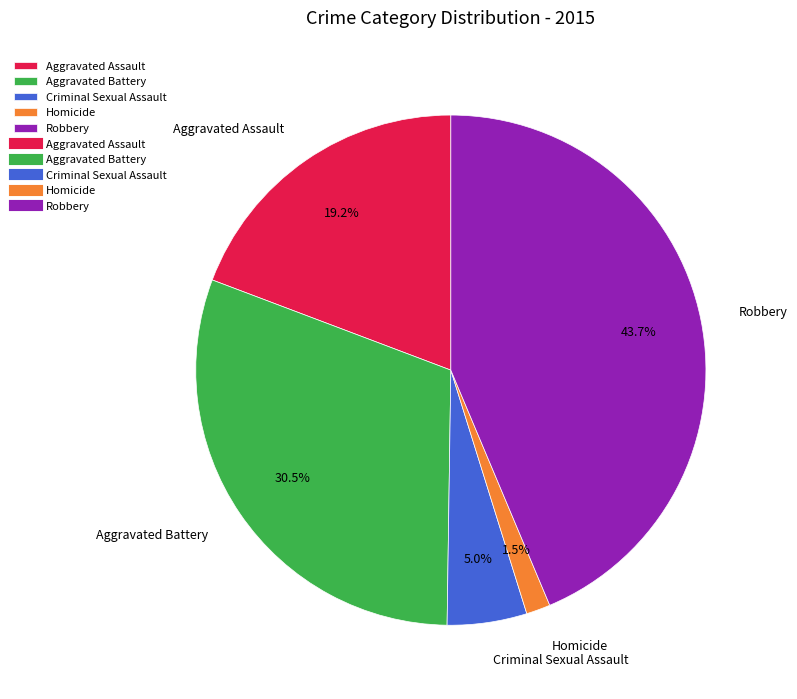

To the nearest percent, what is the combined percentage of Homicide and Aggravated Battery?

32%